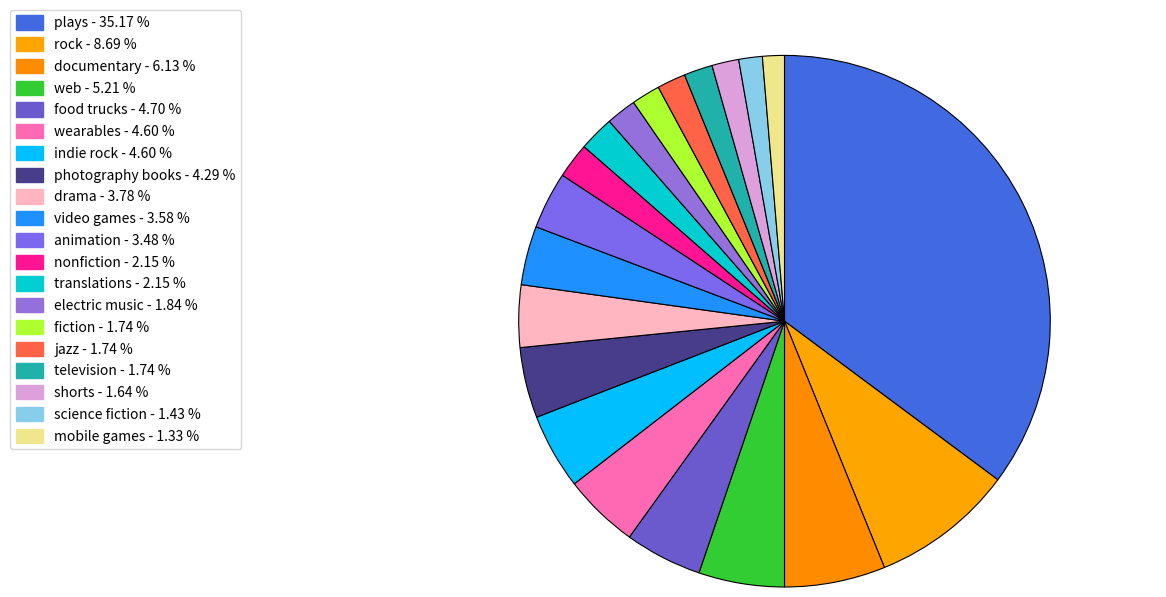

The rock slice represents 9% of the pie. True or false?

True